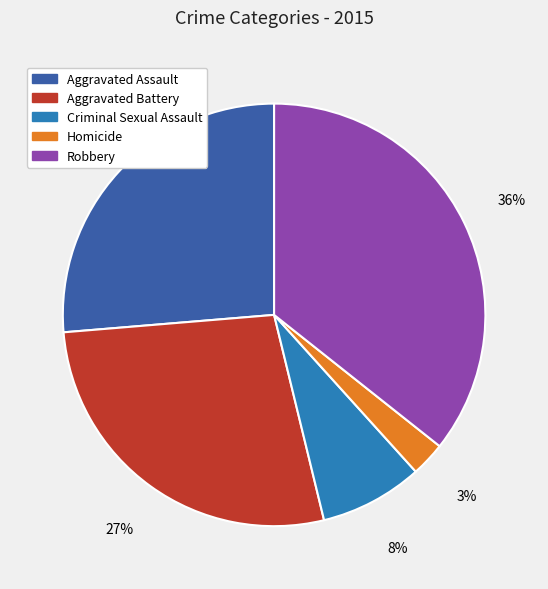

To the nearest percent, what is the difference between the largest and smallest slice percentages?

33%